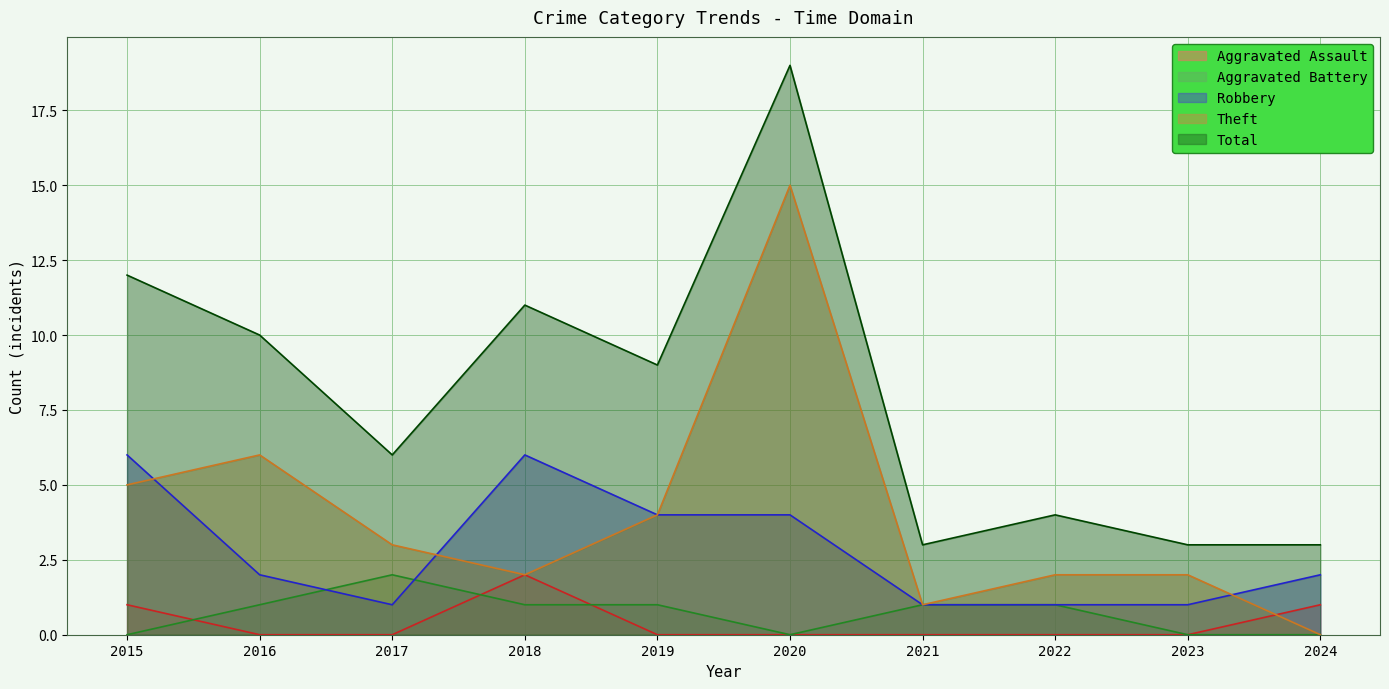

Reading left to right, extract all data points from this chart.

Aggravated Assault: 2015=1	2016=0	2017=0	2018=2	2019=0	2020=0	2021=0	2022=0	2023=0	2024=1
Aggravated Battery: 2015=0	2016=1	2017=2	2018=1	2019=1	2020=0	2021=1	2022=1	2023=0	2024=0
Robbery: 2015=6	2016=2	2017=1	2018=6	2019=4	2020=4	2021=1	2022=1	2023=1	2024=2
Theft: 2015=5	2016=6	2017=3	2018=2	2019=4	2020=15	2021=1	2022=2	2023=2	2024=0
Total: 2015=12	2016=10	2017=6	2018=11	2019=9	2020=19	2021=3	2022=4	2023=3	2024=3